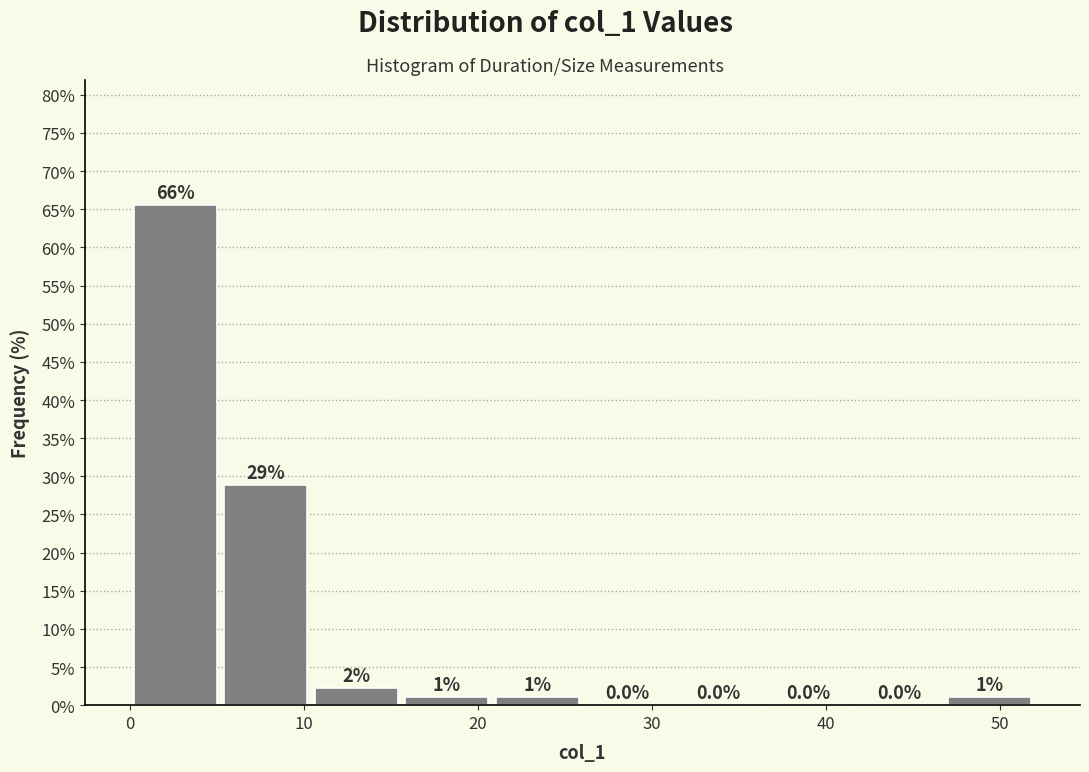

Over which range of the x-axis is the bar tallest?

0 to 5